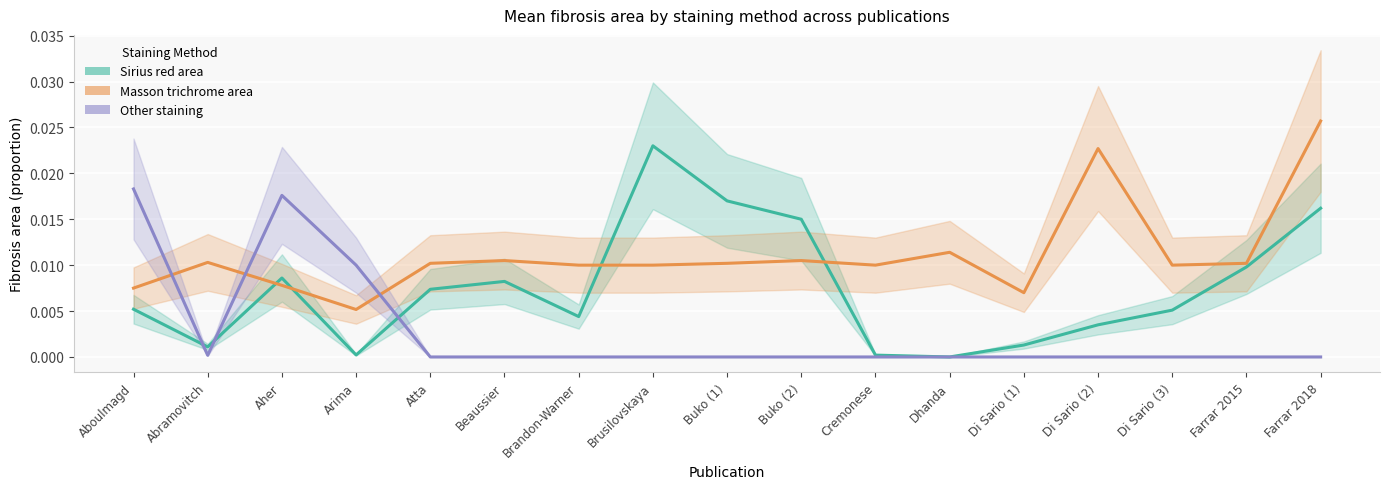

At Farrar 2015, list the series in order from largest to smallest.

Masson trichrome area, Sirius red area, Other staining